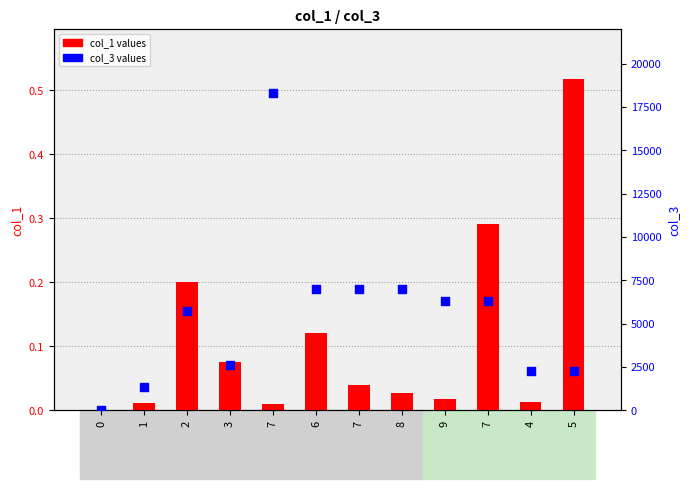

Which series has the largest total across all categories?

col_3 (secondary)